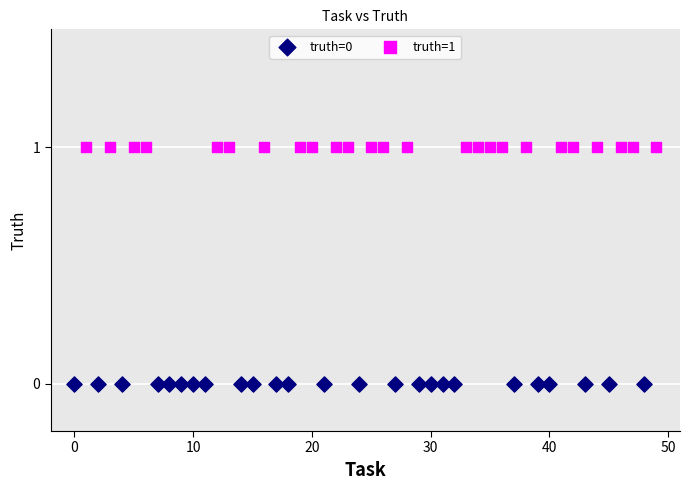

Which series contains the lowest Y value?

truth=0